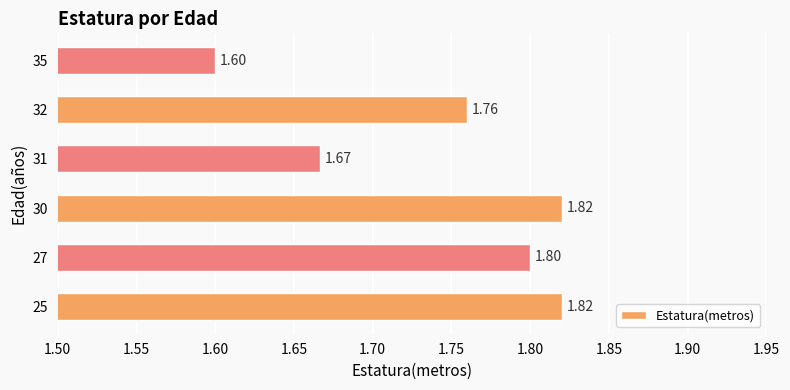

Which category has the lowest value across all series?

35